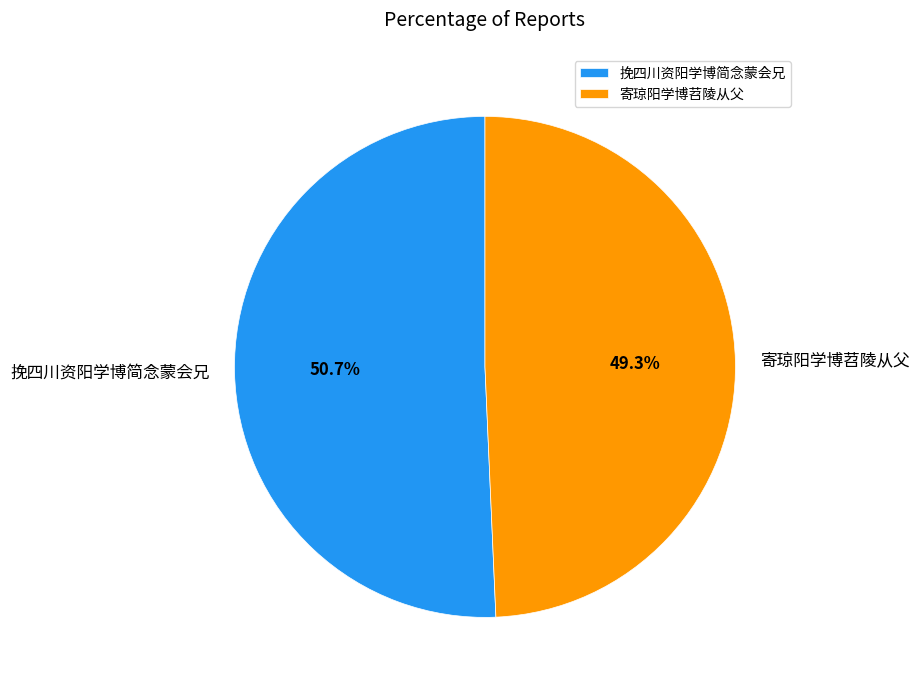

Do 挽四川资阳学博简念蒙会兄 and 寄琼阳学博苕陵从父 together represent more than half of the pie?

Yes